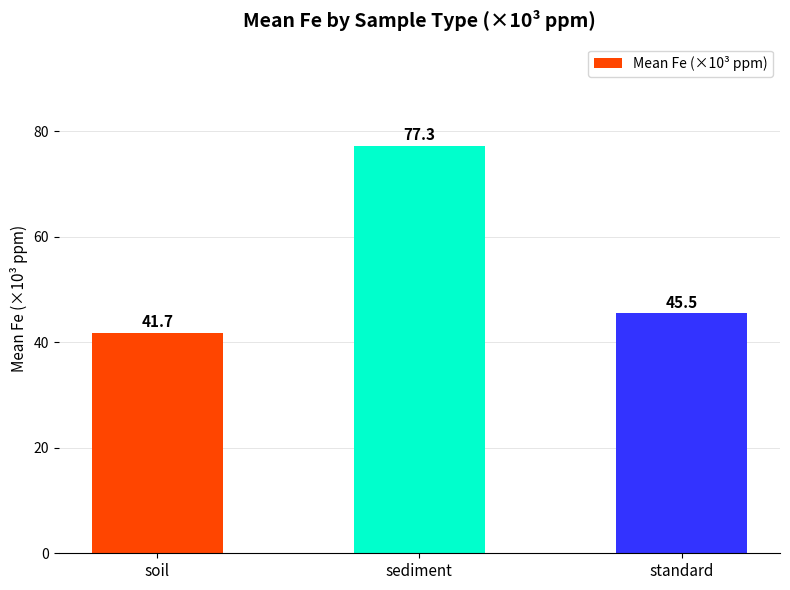

What is the minimum value shown in the chart?

41.7